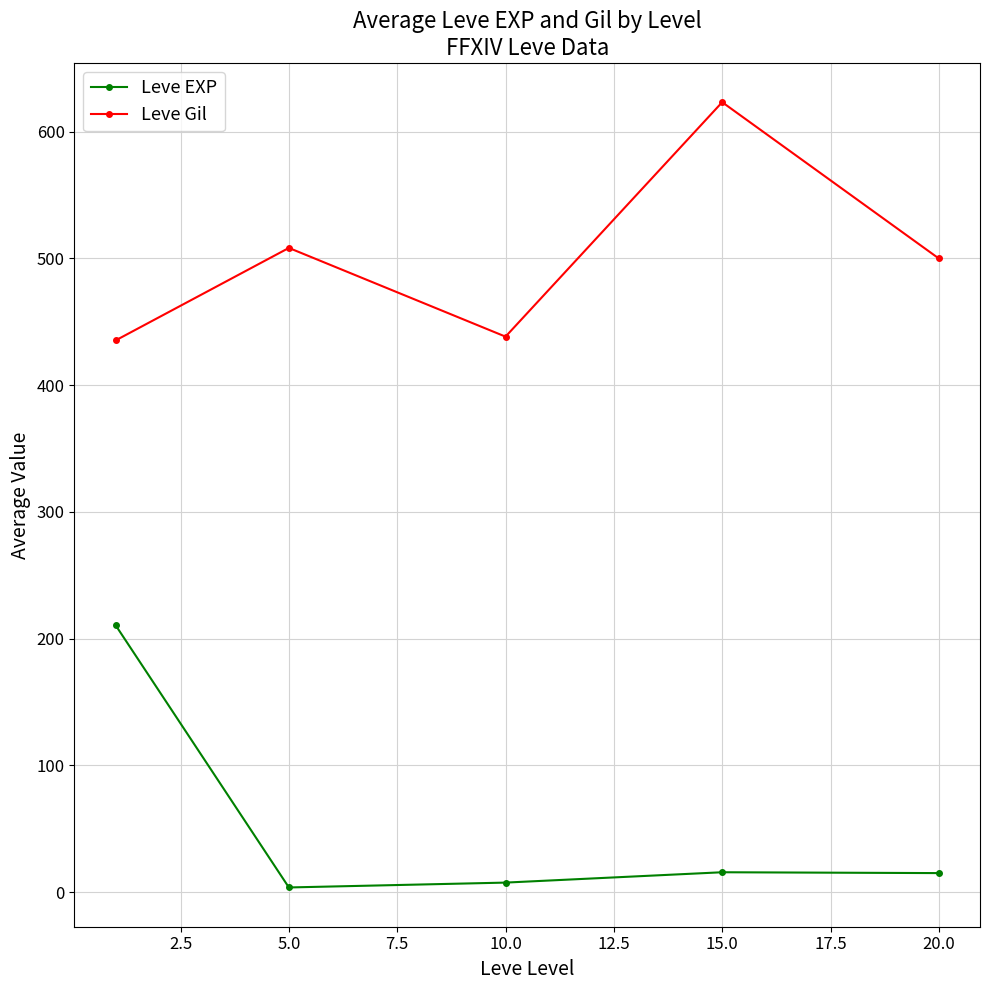

How many interior local valleys does the Leve Gil series have?

1